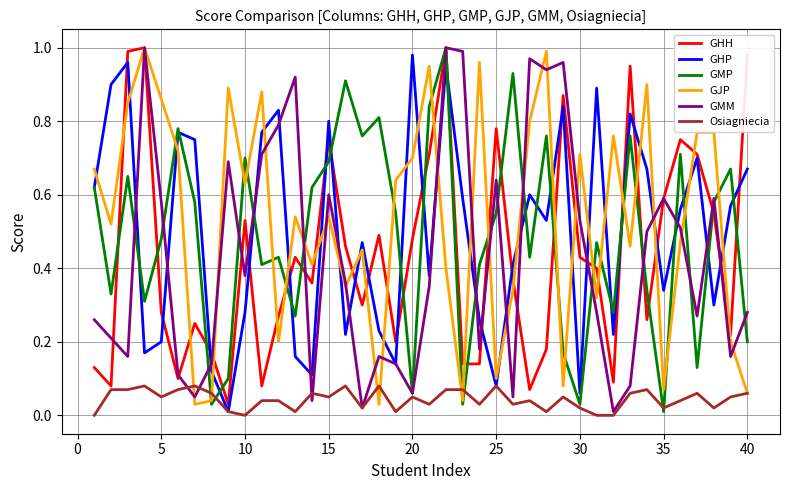

True or false: GHP has a value of 0.2 at 5.

True